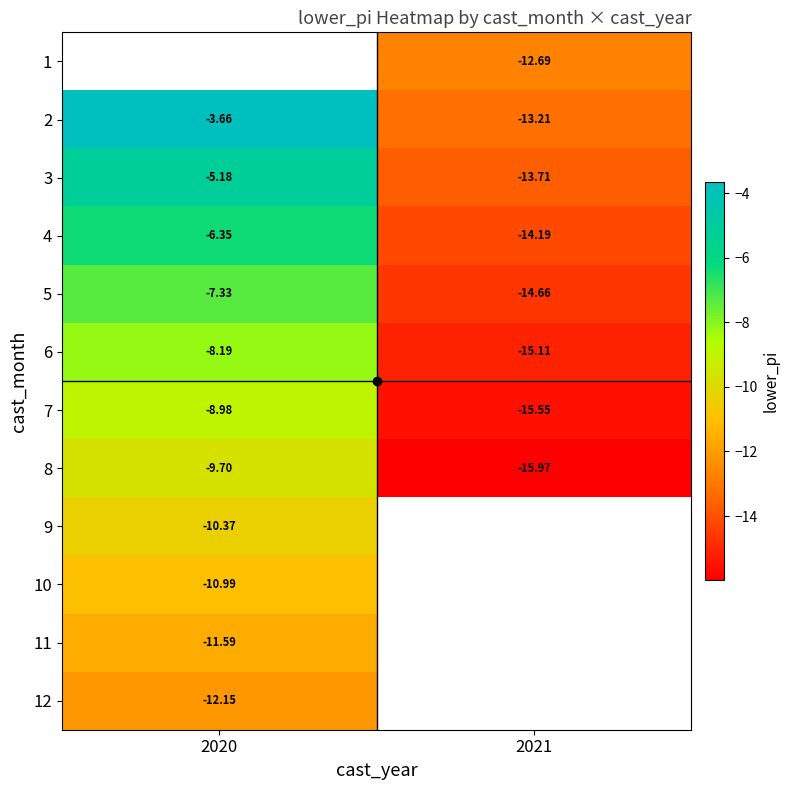

Count the number of data series in this chart.

12